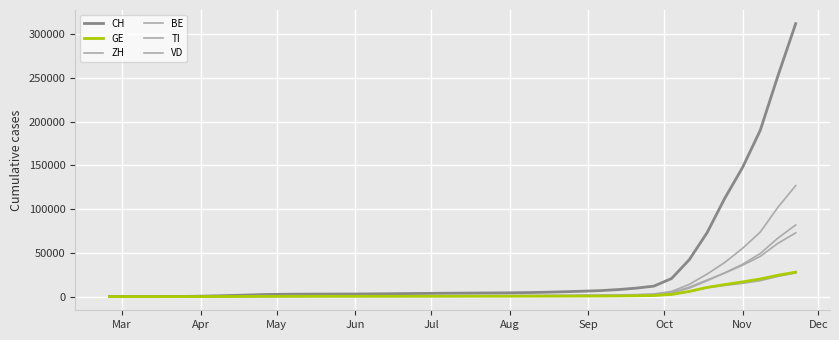

Which series ends up on top after the final intersection of GE and BE?

BE